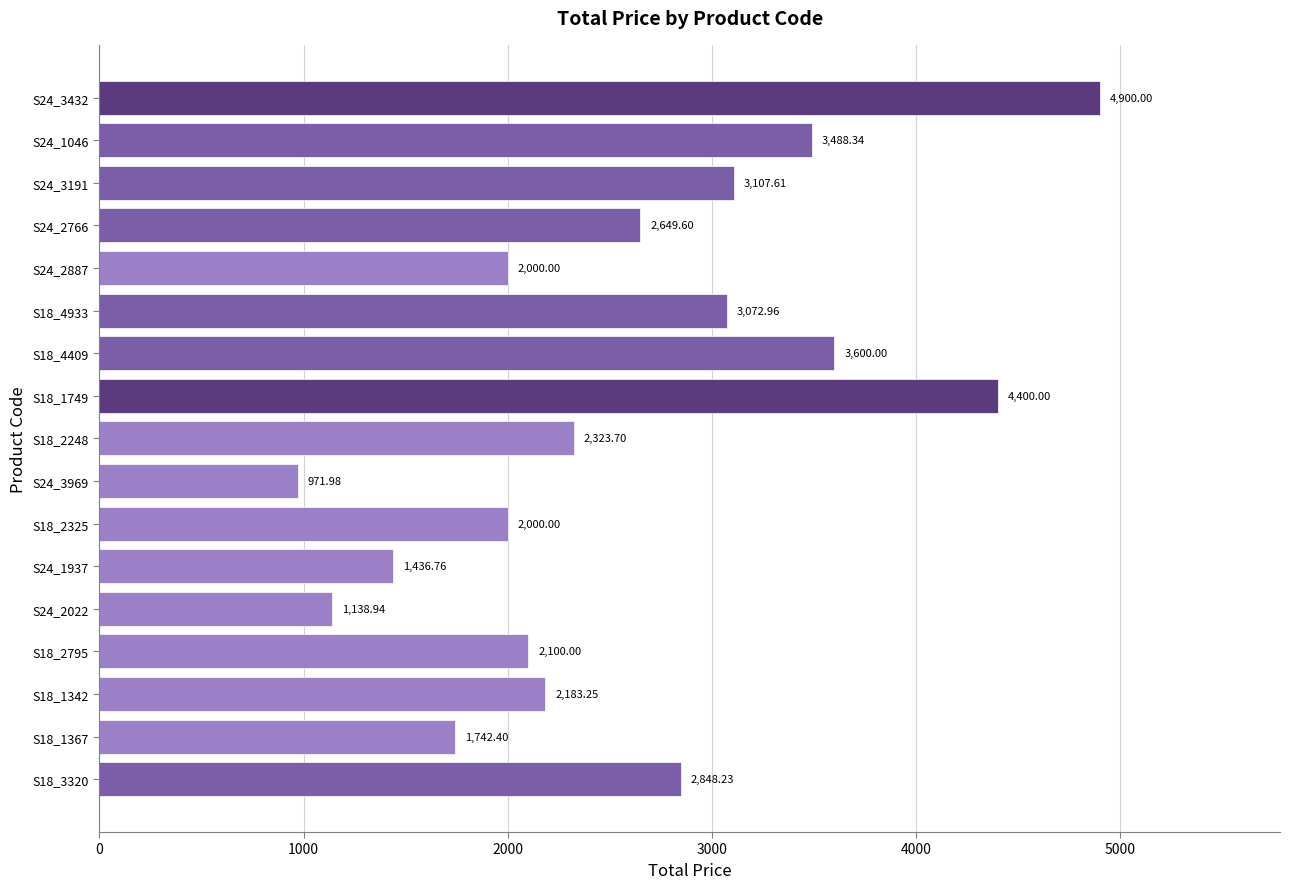

What is the greatest value displayed?

4900.0